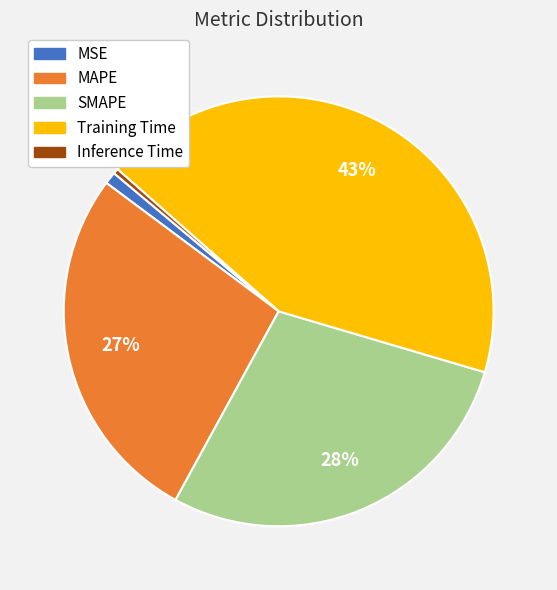

Is it true that MAPE is 27% of the pie?

True